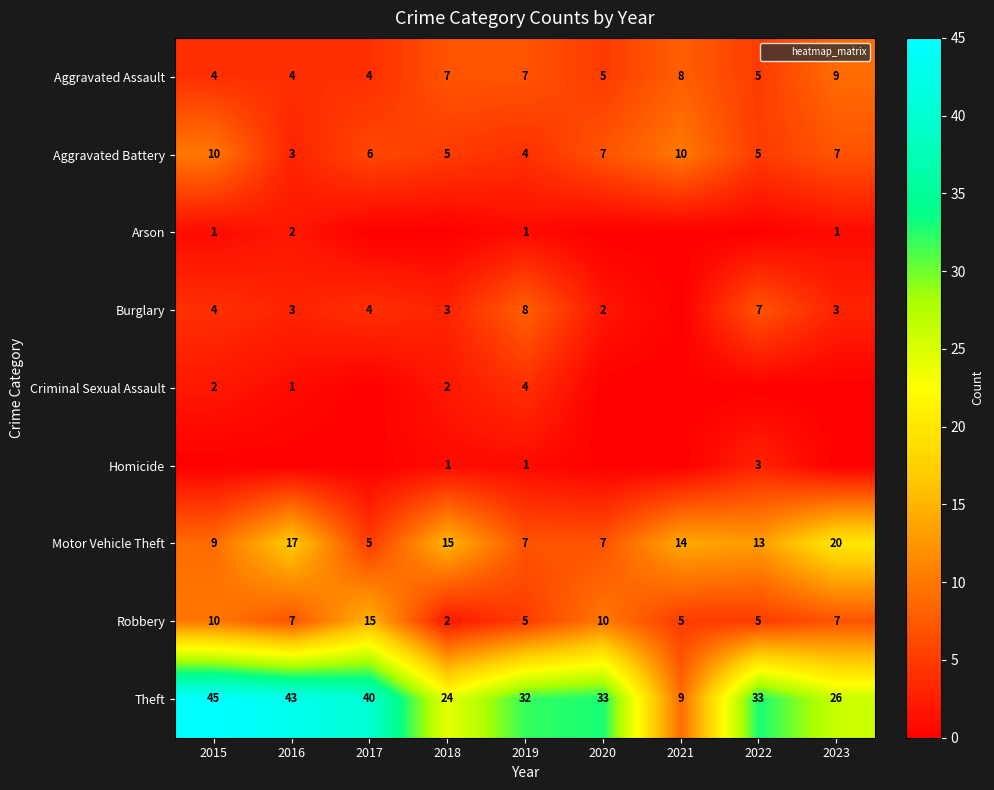

What is the approximate value of Motor Vehicle Theft at 2016, to the nearest 5?

15